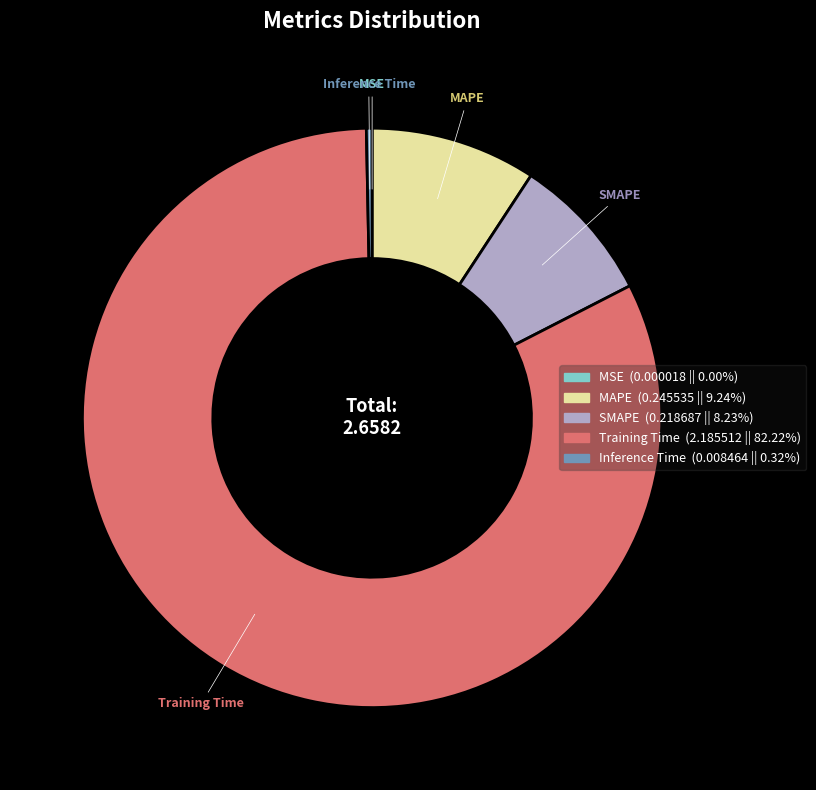

Is it true that Inference Time is 0% of the pie?

True